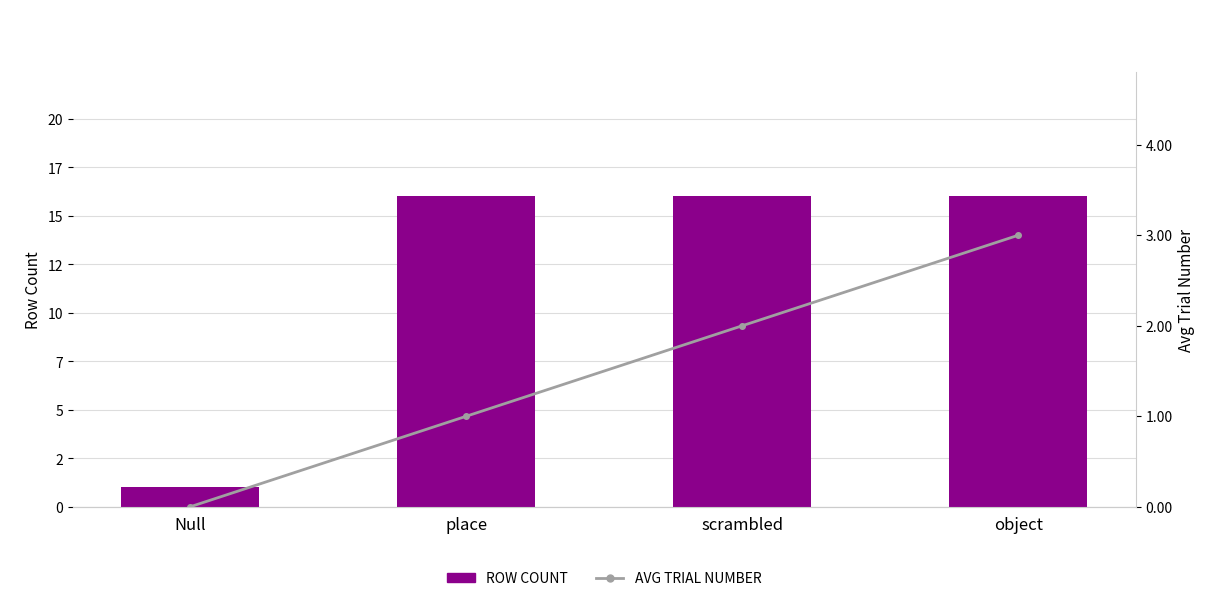

What is the difference between the maximum and minimum values in the Row Count series?

15